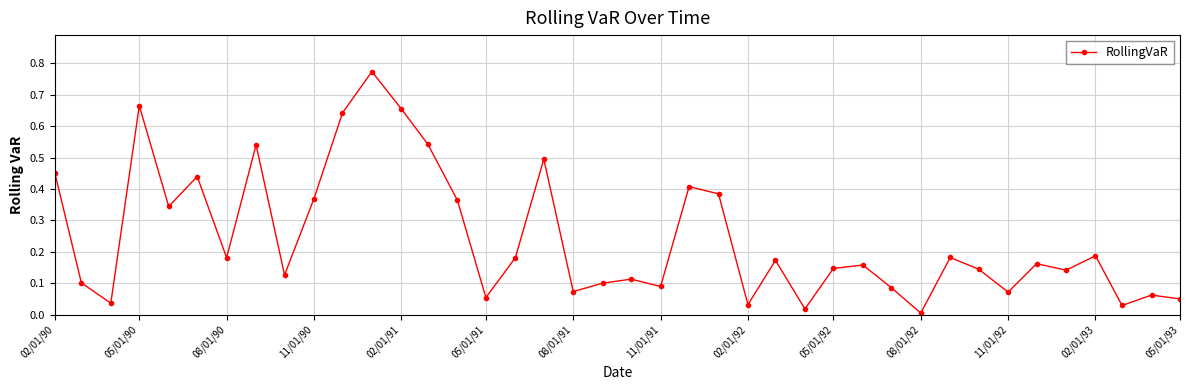

How many interior local valleys (lower than both neighbors) does the data have?

13